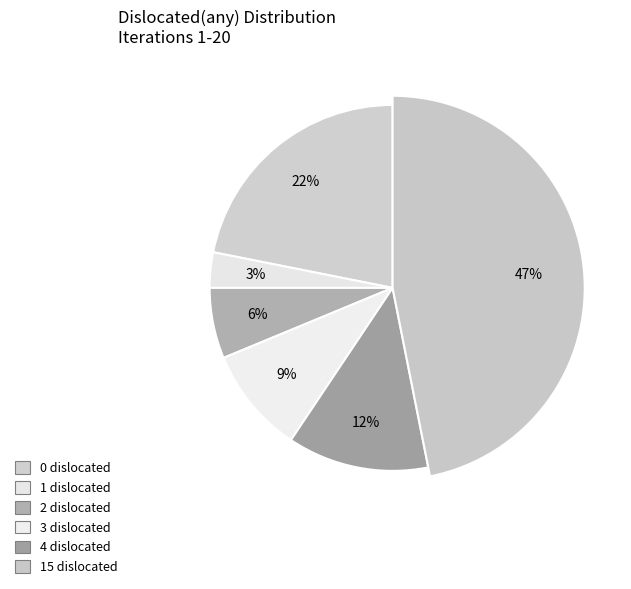

Is 15 dislocated the majority of the pie?

No